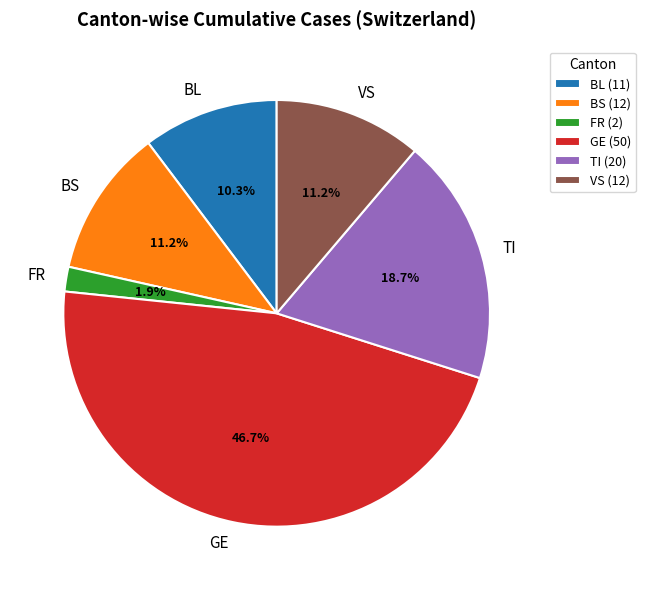

Which has a higher value, FR or TI?

TI